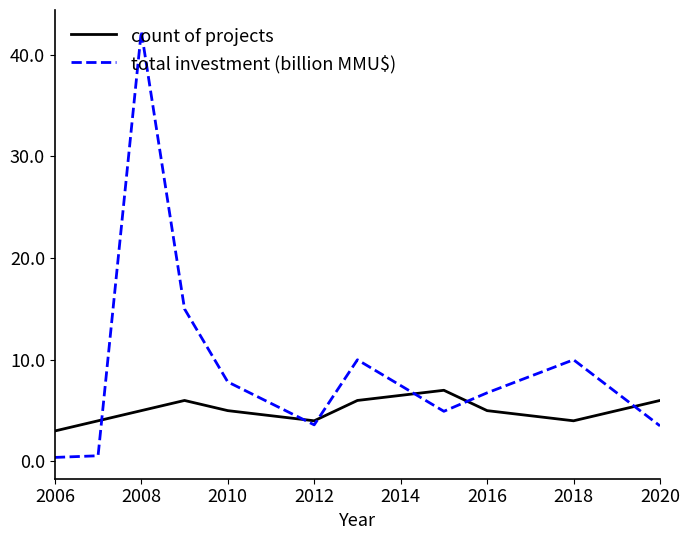

Which series has the largest total across all categories?

total investment (billion MMU$)